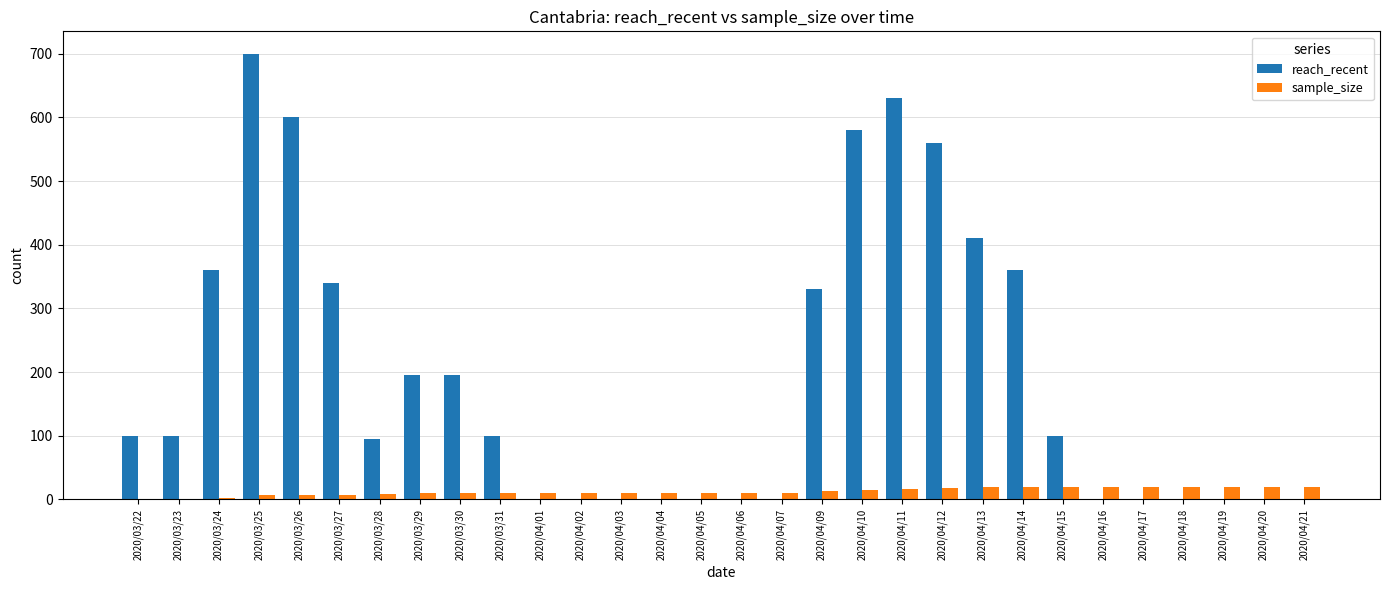

The value of sample_size at 2020/04/19 is 19. True or false?

True